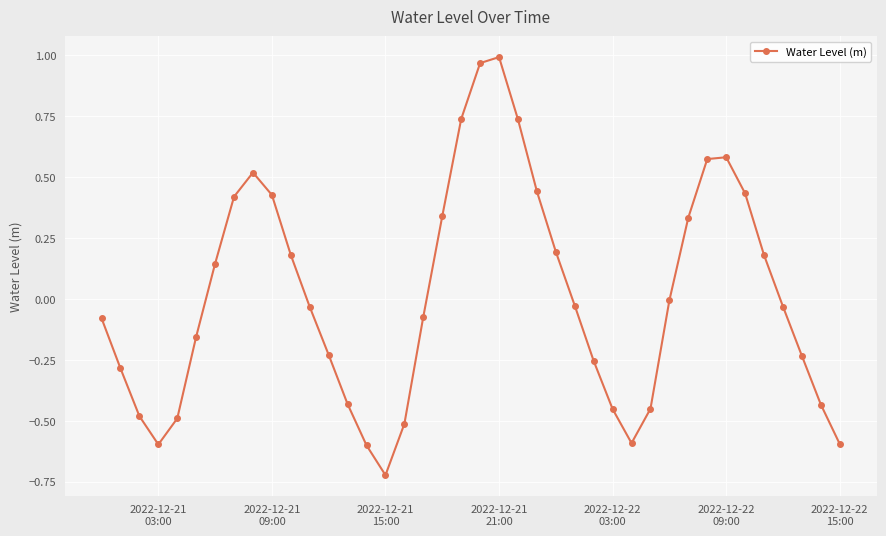

How many points are lower than both their immediate neighbors (excluding endpoints)?

3